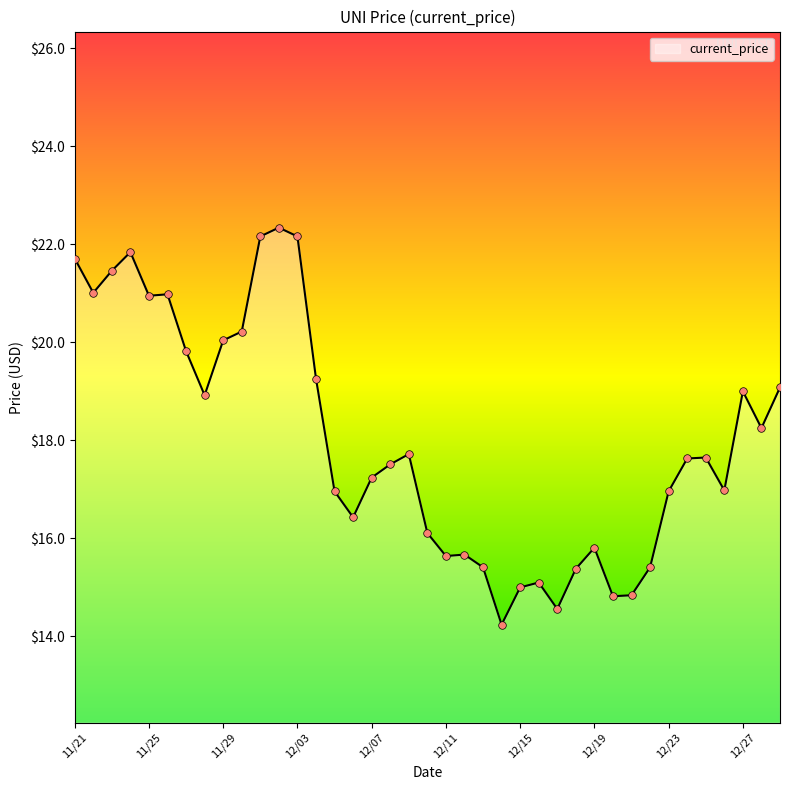

What is the difference between the maximum and minimum values?

8.1